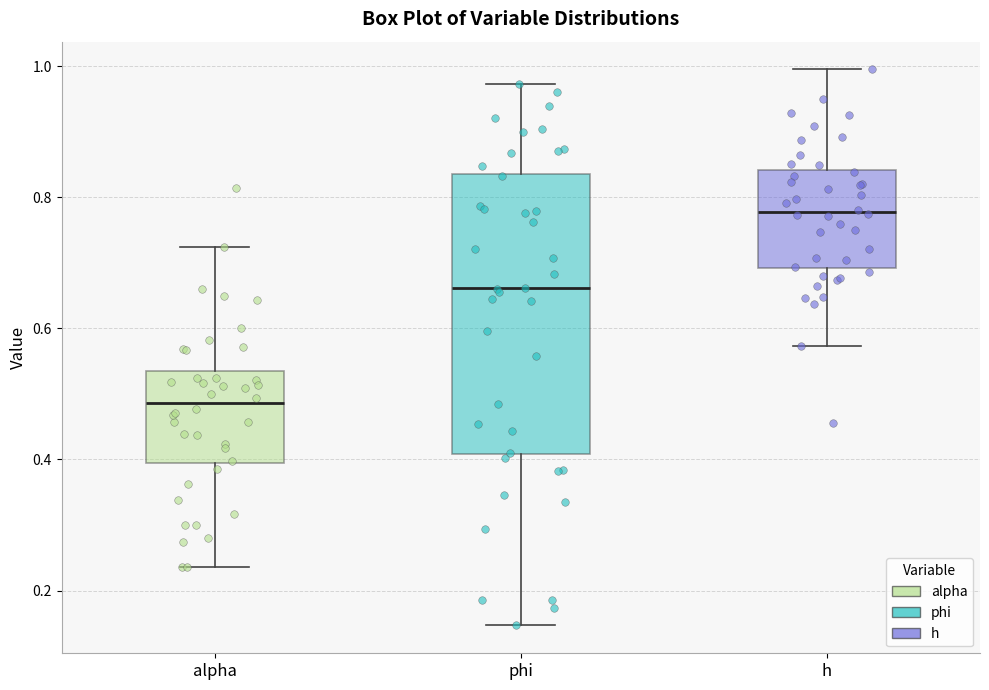

Where is the lower edge of the box for phi on the y-axis? The values are not printed on the chart, so give them approximately, as read against the axis.

0.40